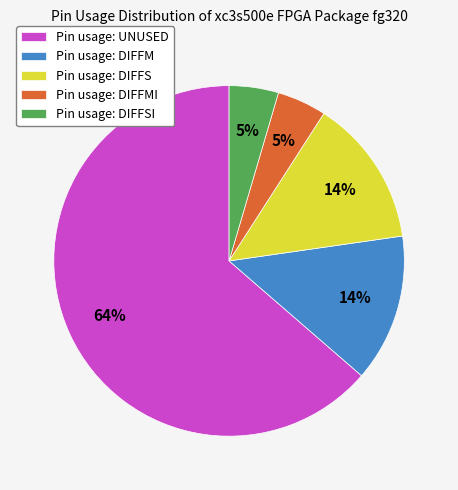

What is the majority slice?

Pin usage: UNUSED